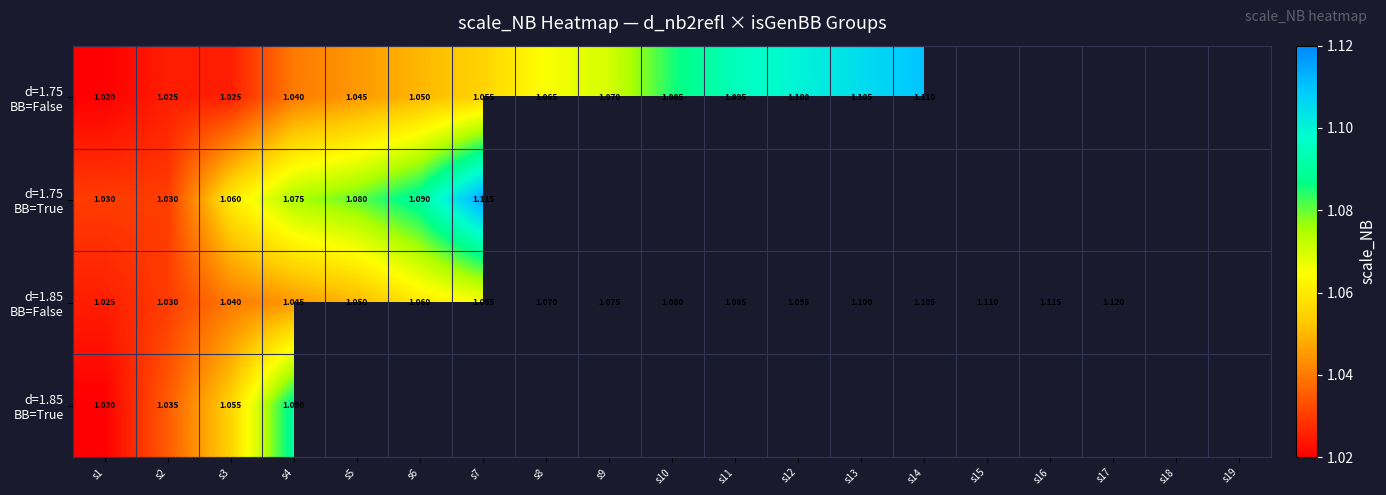

At how many categories does at least one series exceed 1?

17